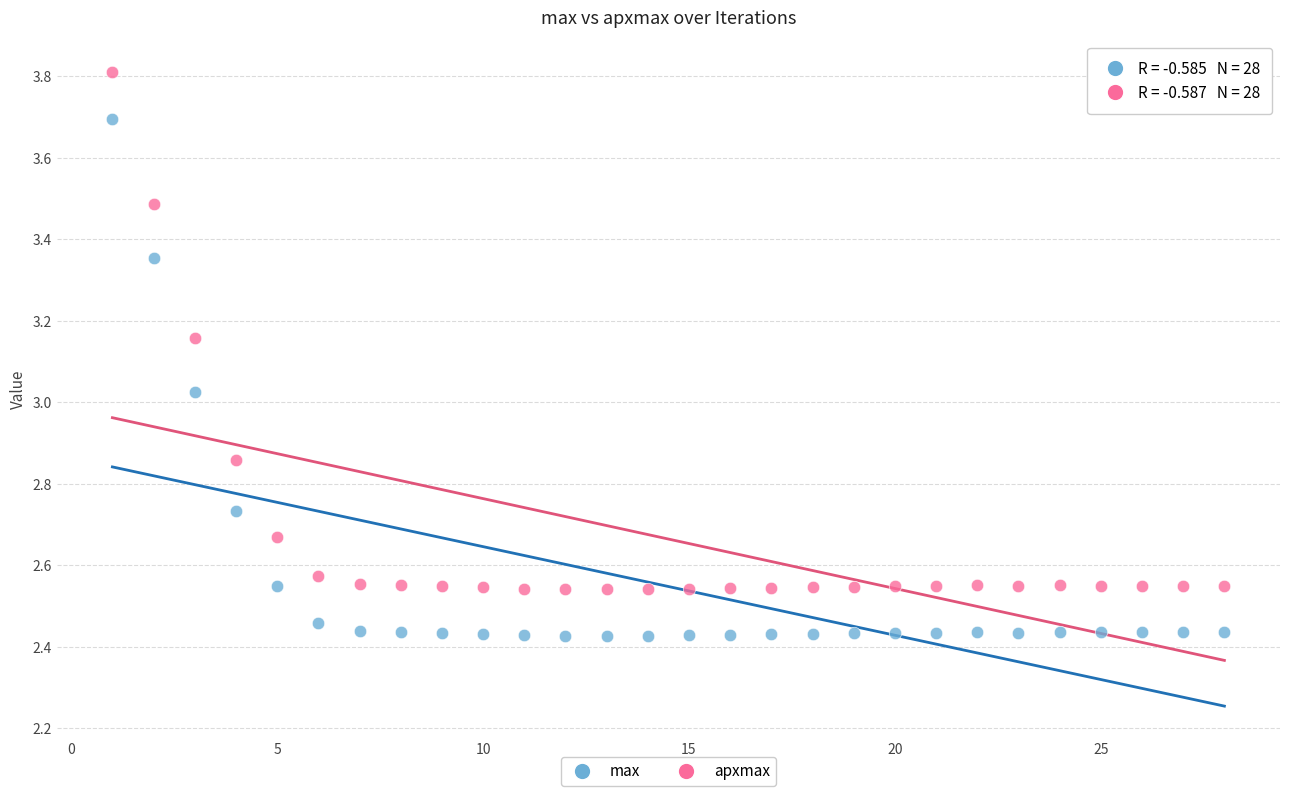

What are all the series names shown in the legend?

max, apxmax